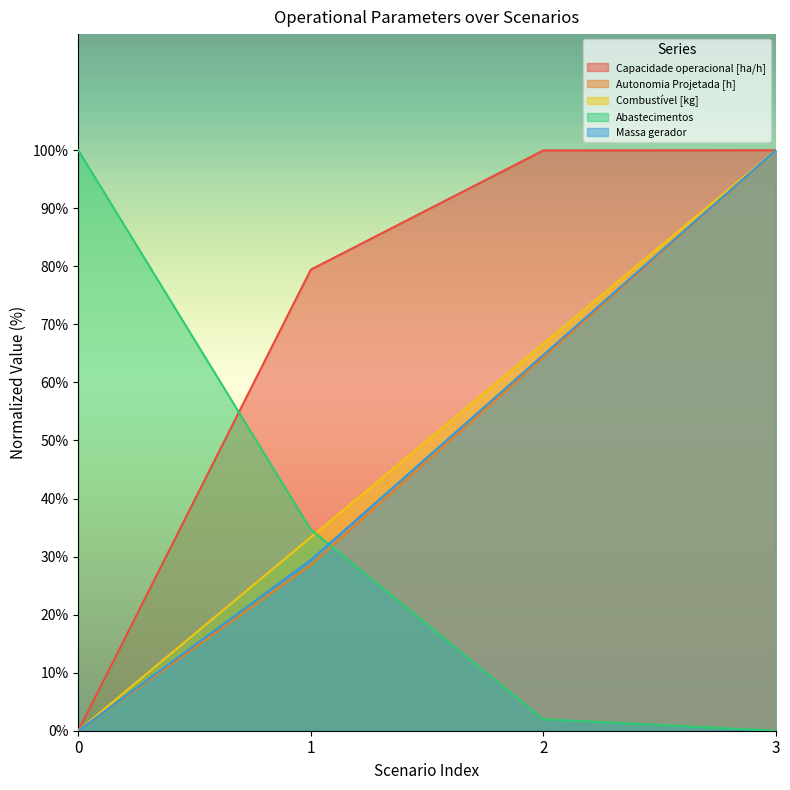

Is the value of Combustível [kg] at 3 greater than the value of Autonomia Projetada [h] at 3?

No